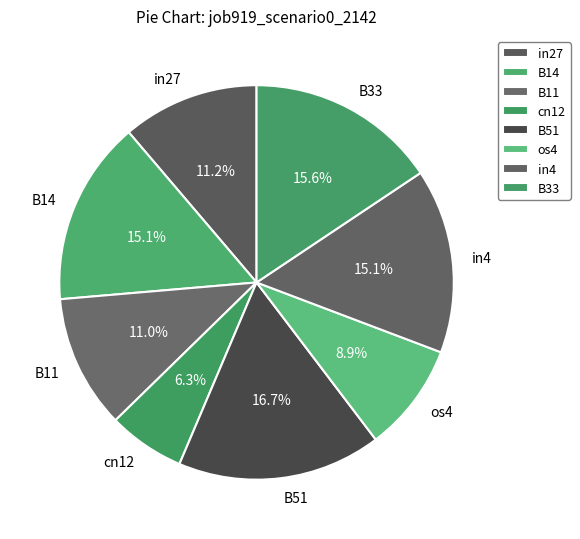

Combined, do in27 and B14 account for over 50%?

No